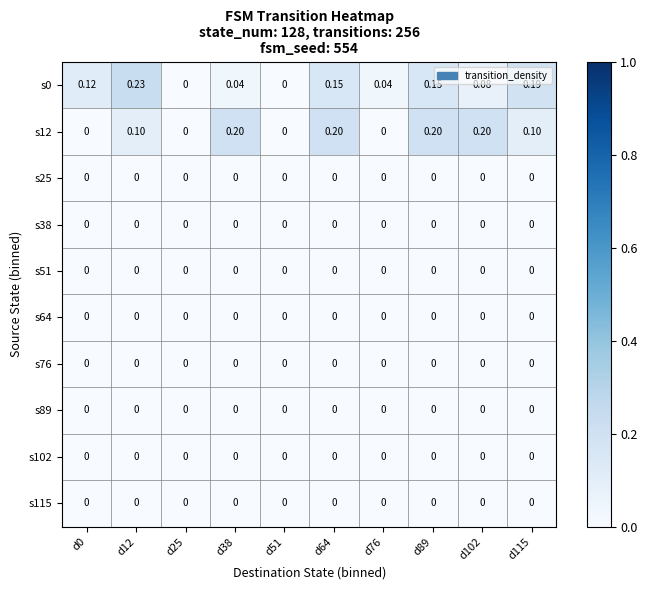

Is the value of s12 at d102 greater than the value of s64 at d76?

Yes